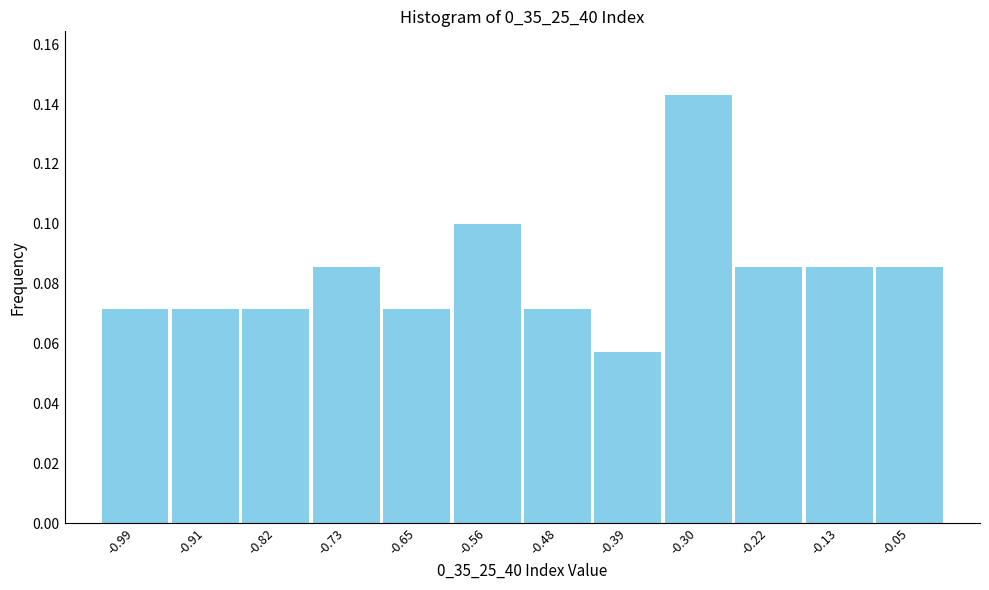

Reading left to right, transcribe this chart: for each bar, give the range it covers on the x-axis and its height. Neither the bar edges nor the heights are printed on the chart, so give them approximately, as read against the axes.

-1.03 to -0.95: 0.072
-0.95 to -0.86: 0.072
-0.86 to -0.78: 0.072
-0.78 to -0.69: 0.086
-0.69 to -0.60: 0.072
-0.60 to -0.52: 0.100
-0.52 to -0.43: 0.072
-0.43 to -0.35: 0.058
-0.35 to -0.26: 0.142
-0.26 to -0.18: 0.086
-0.18 to -0.09: 0.086
-0.09 to 0.00: 0.086